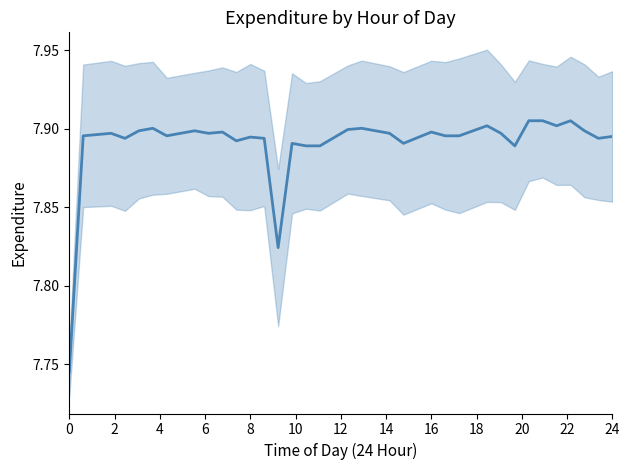

Approximately how many times larger is the value at 20 compared to 6?

1.0